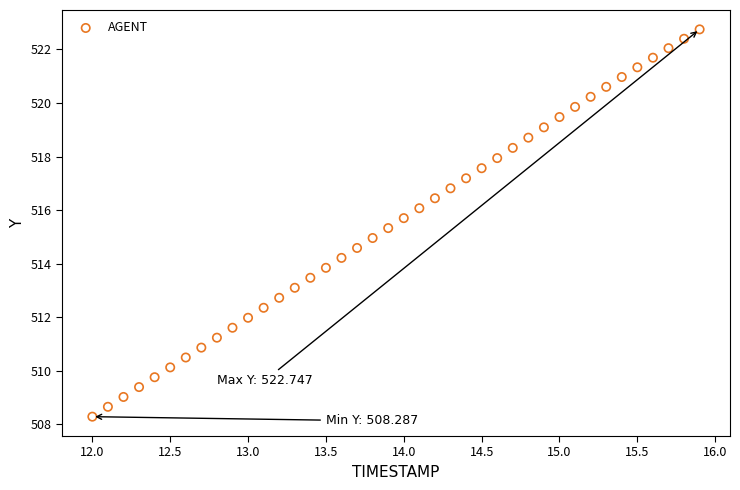

What is the range of Y values (max minus min)?

14.5